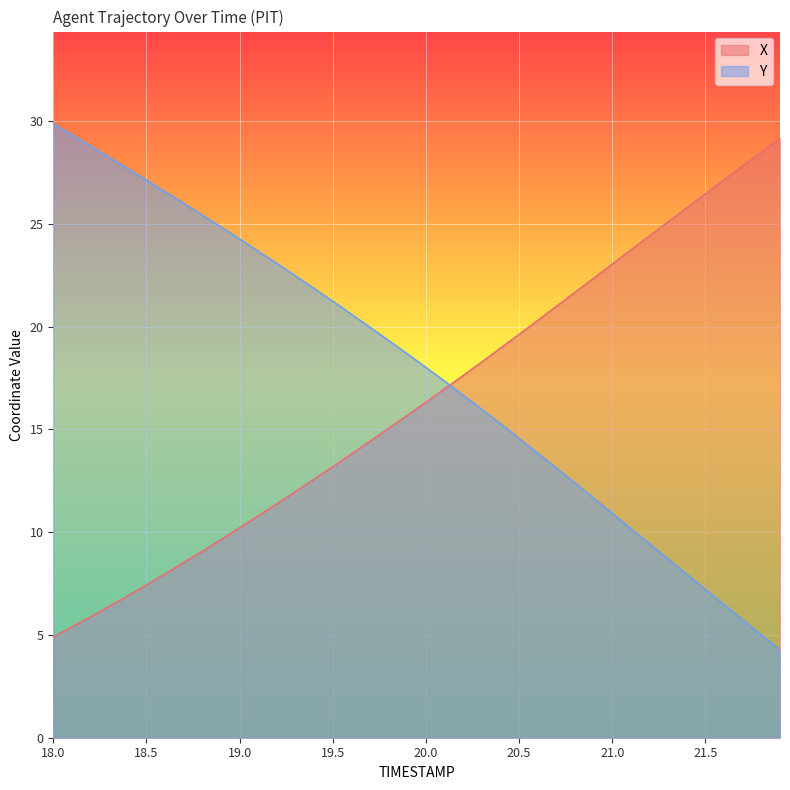

What is the minimum value shown in the chart?

4.3